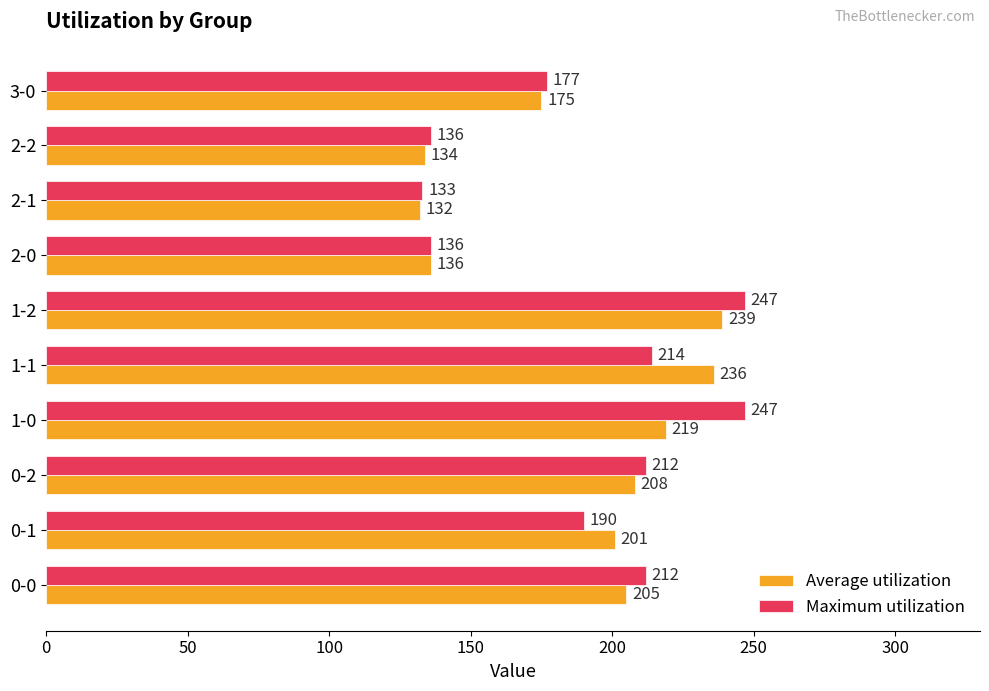

Rank the series by their average value, from lowest to highest.

Average utilization, Maximum utilization